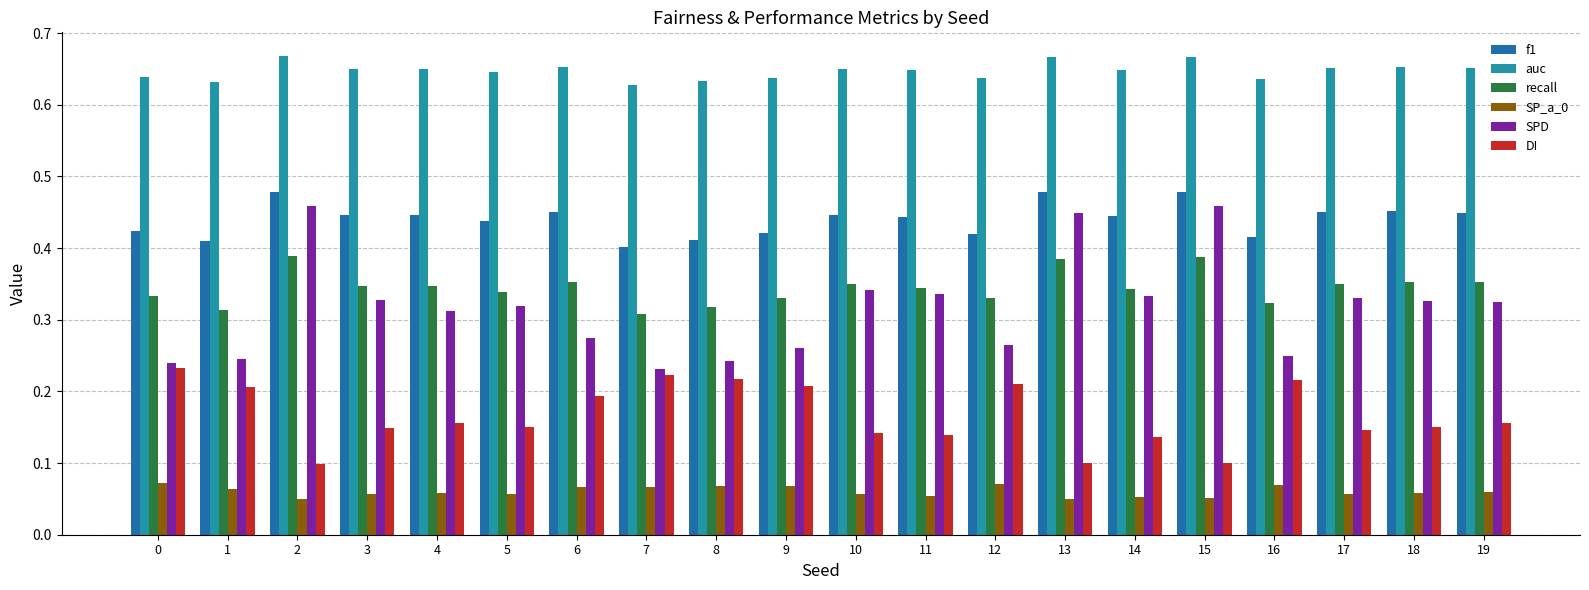

The recall series shows 0.1 at 10. True or false?

False